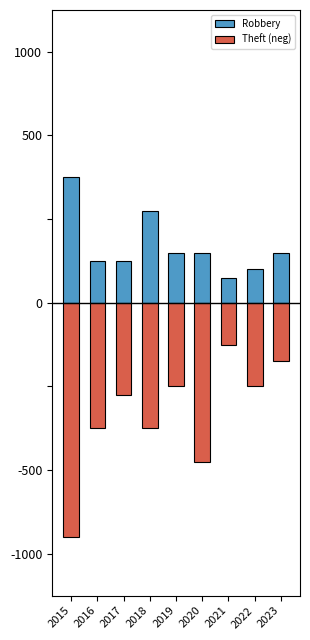

Which category has the lowest value across all series?

2015